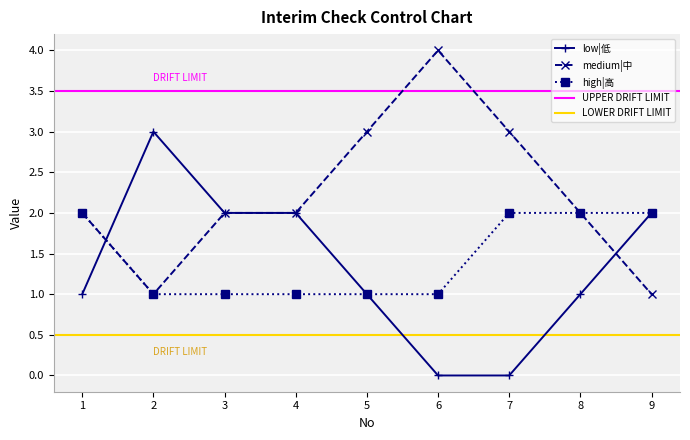

At which category does medium|中 reach its first local valley?

2